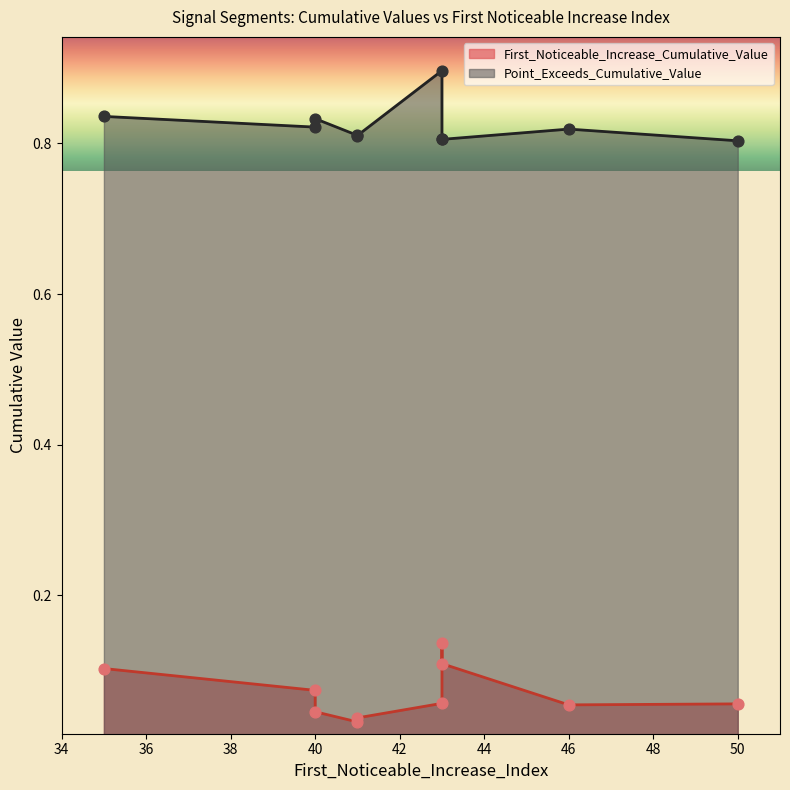

Which series has the largest total across all categories?

Point_Exceeds_Cumulative_Value